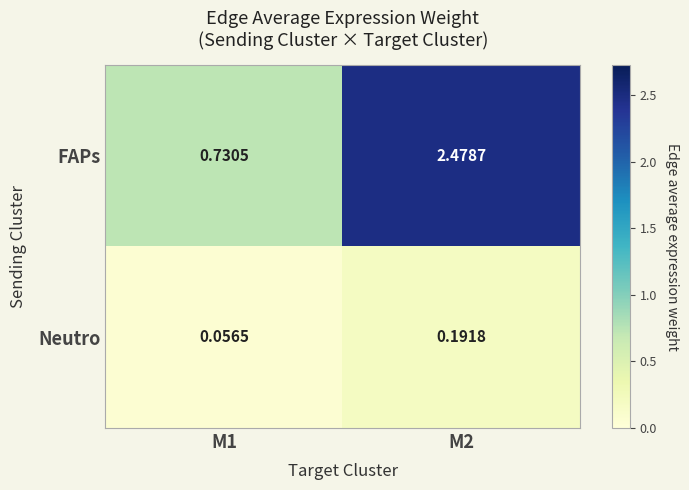

Which series changed the most between M1 and M2?

FAPs